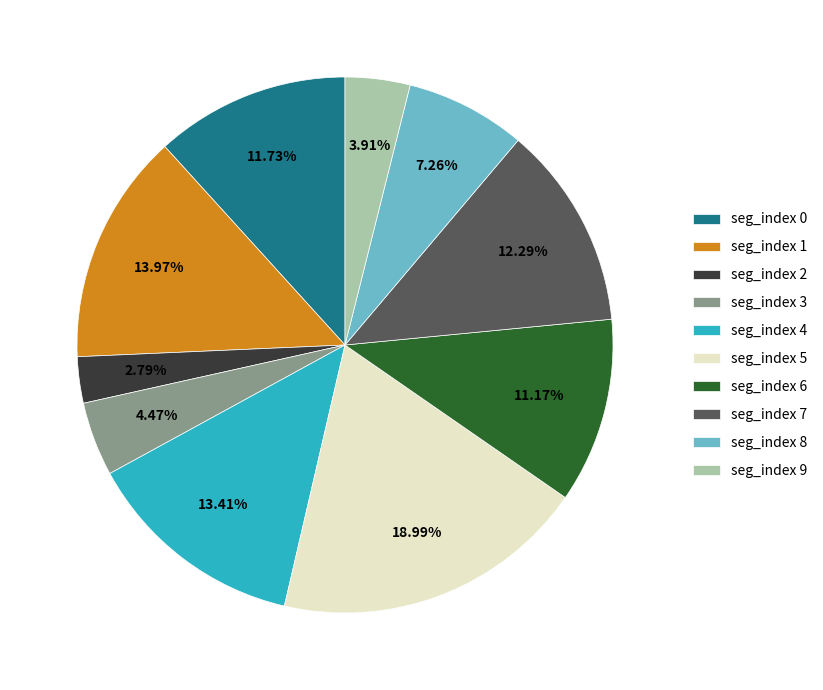

True or false: seg_index 1 accounts for 14% of the total.

True